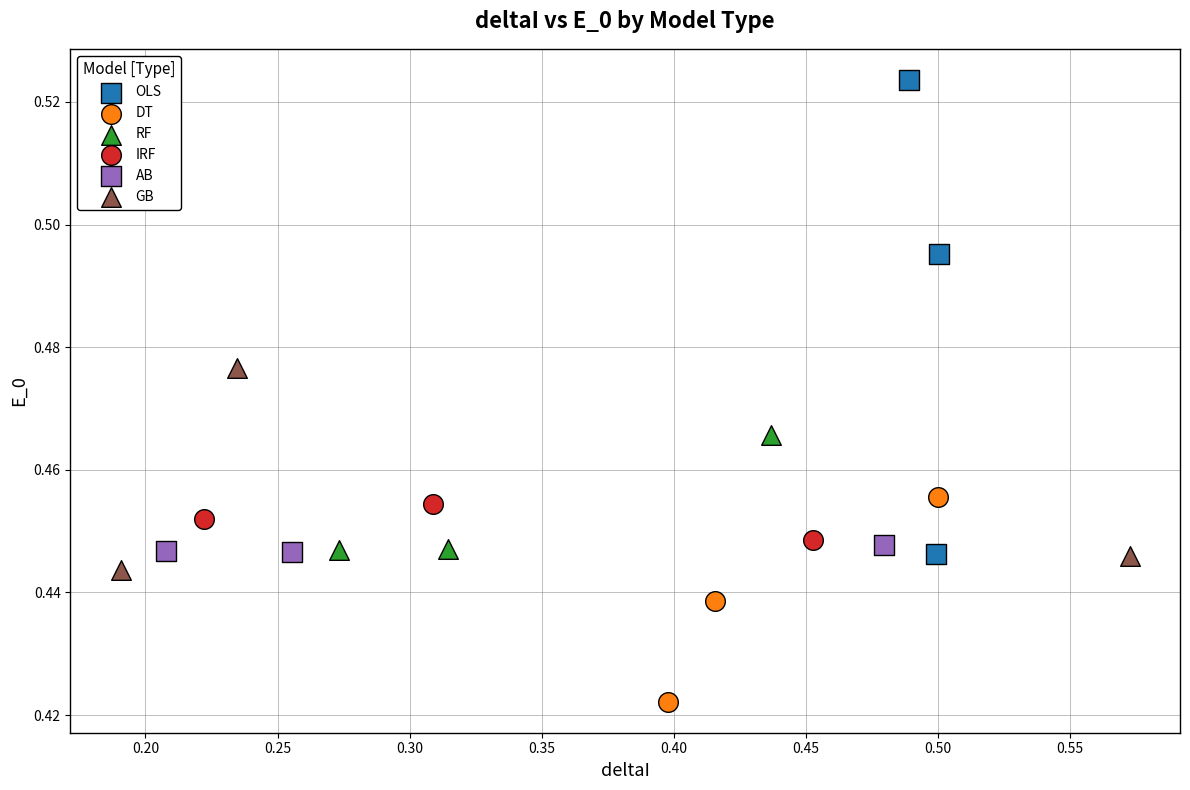

Which series reaches the minimum Y coordinate?

DT